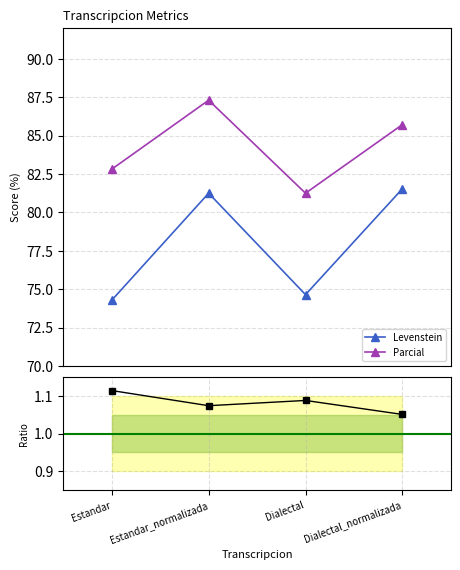

The value of Levenstein at Estandar_normalizada is 81.2. True or false?

True